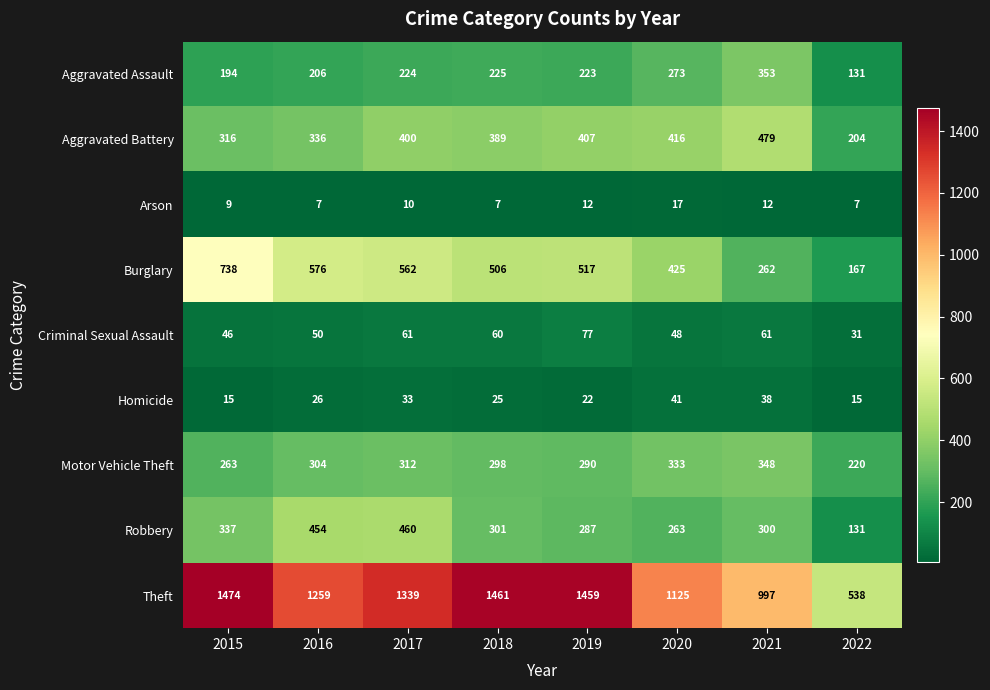

Between 2015 and 2016, which series saw the biggest shift?

Theft